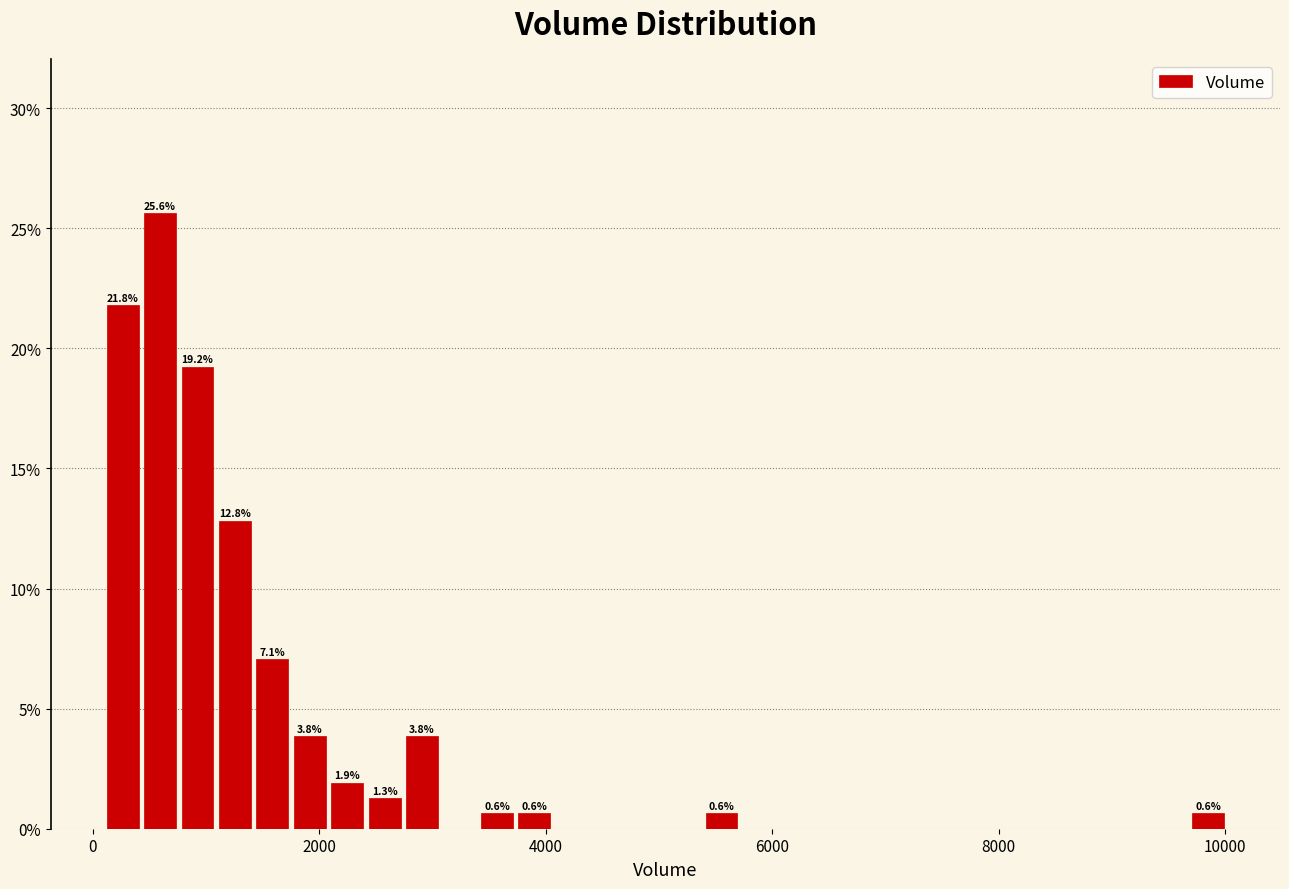

Around what value on the x-axis is the tallest bar? Give the approximate position of its centre, as read against the axis.

600